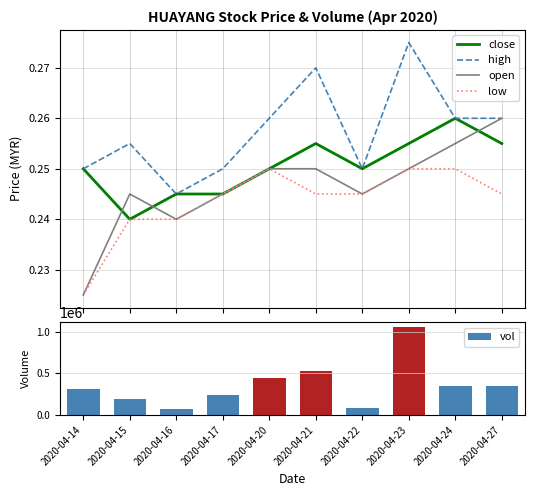

Count the number of categories in the chart.

10